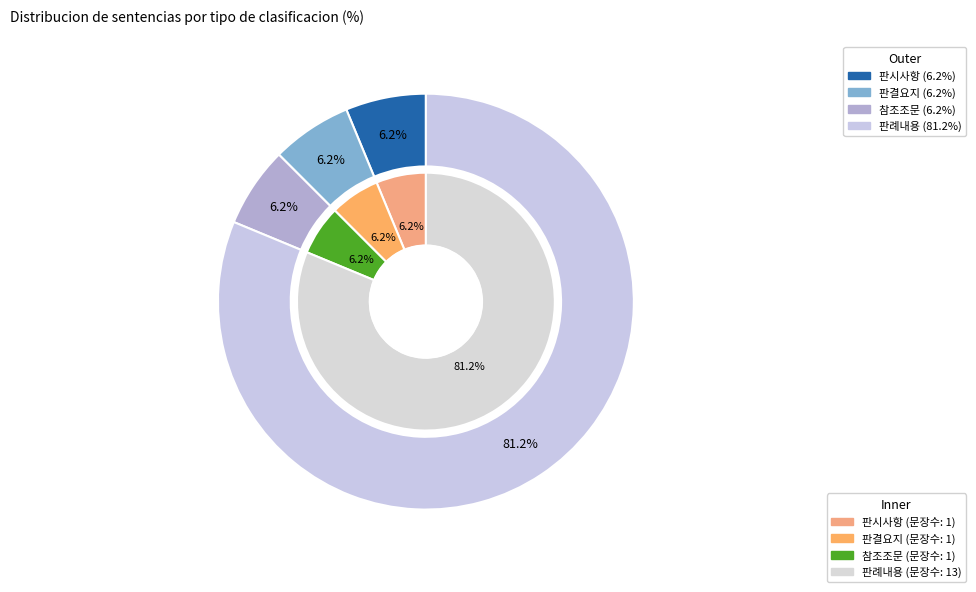

Rank the categories by value from lowest to highest.

판시사항, 판결요지, 참조조문, 판례내용